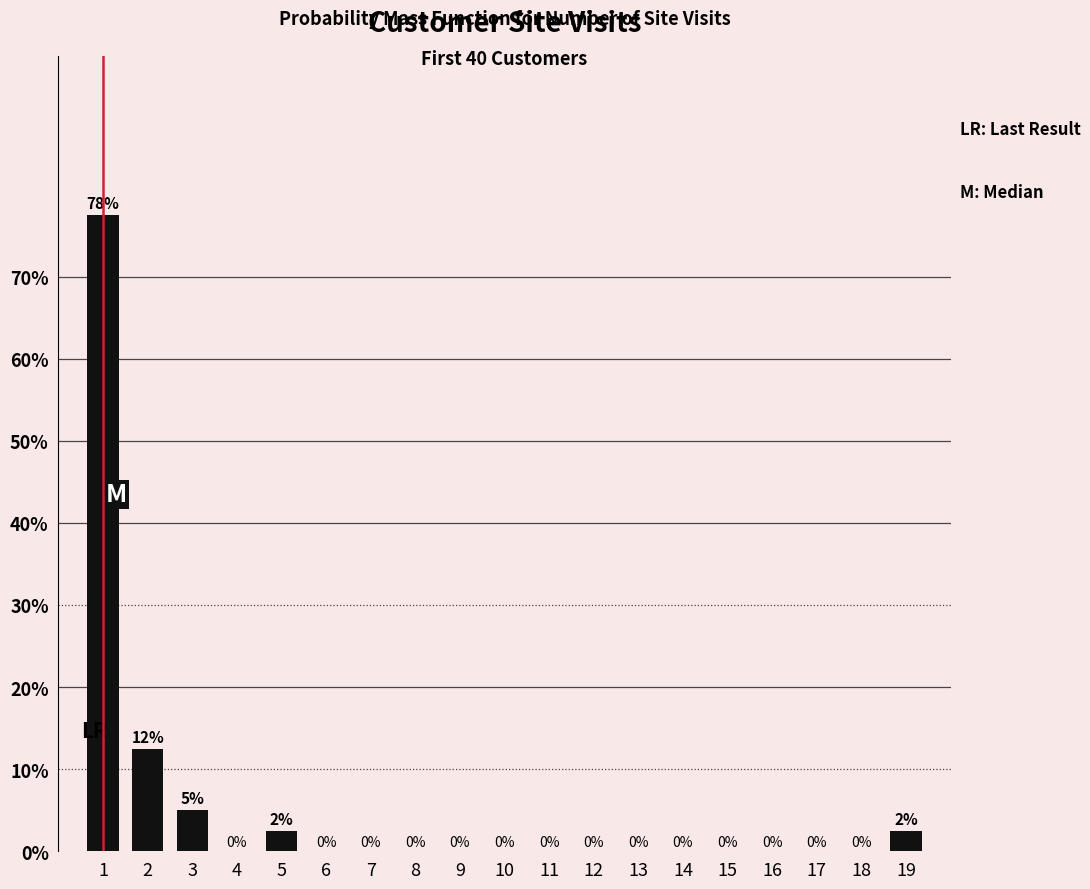

The value at 3 is 8.3. True or false?

False